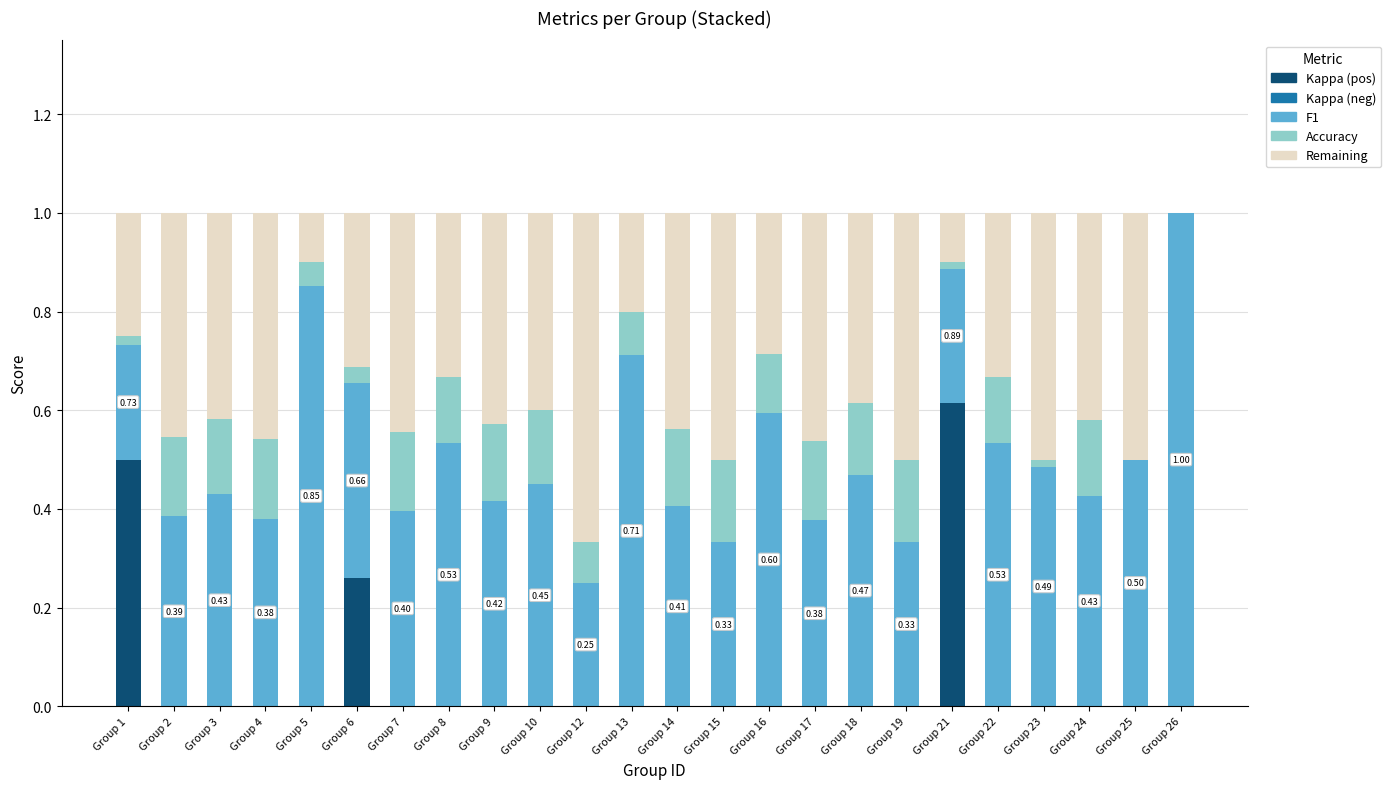

What is the total value across all series at Group 25?

1.0